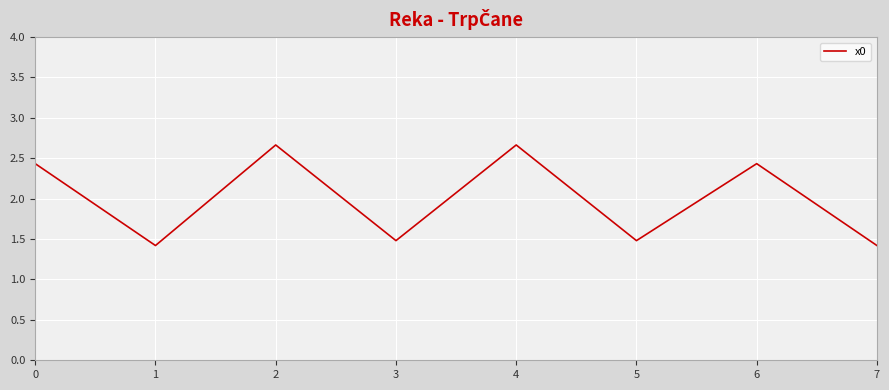

The chart shows a value of 0.7 at 1. True or false?

False